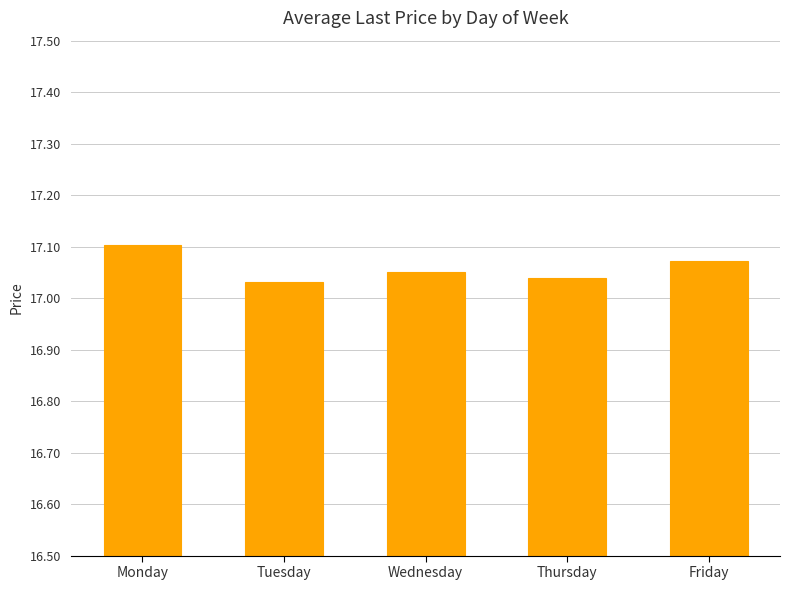

How many series are shown in this chart?

1